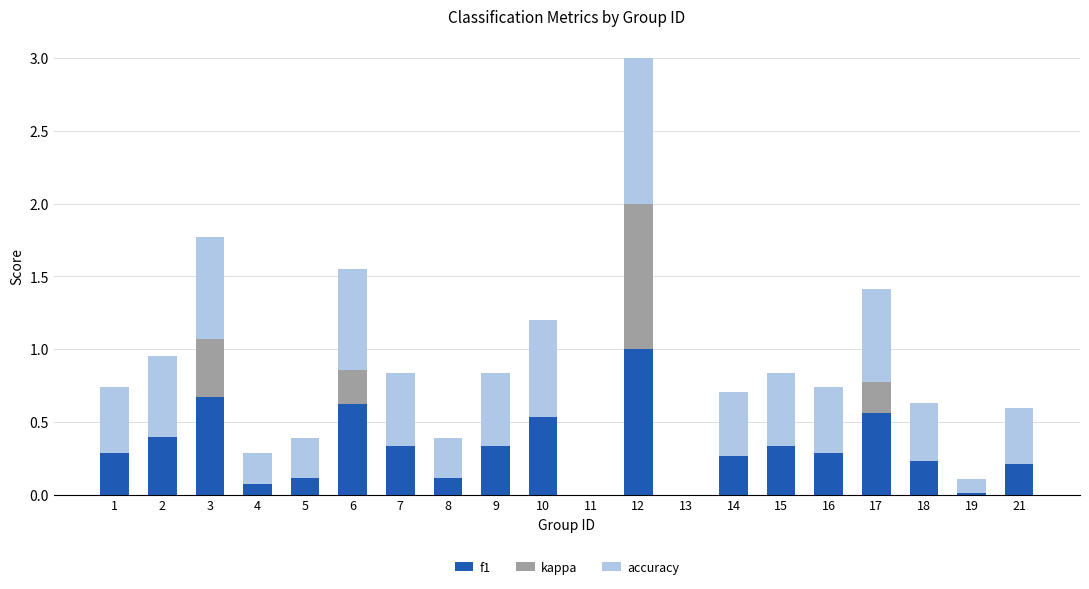

Is it true that f1 equals 0.3 at 15?

True